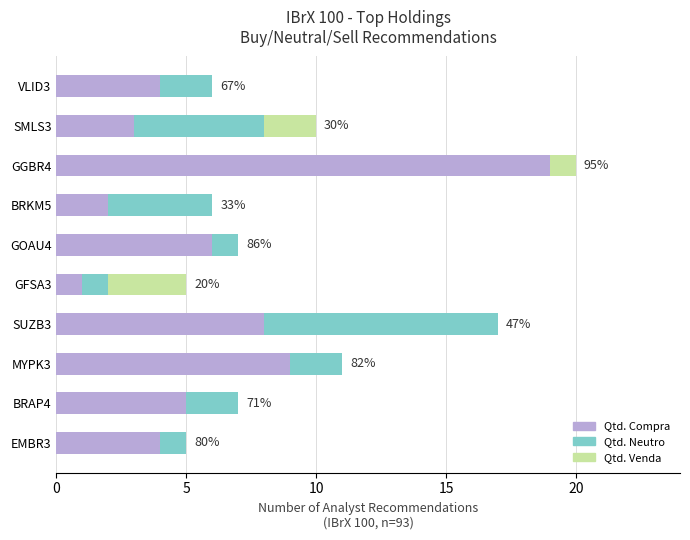

The value of Qtd. Compra at SMLS3 is 4. True or false?

False